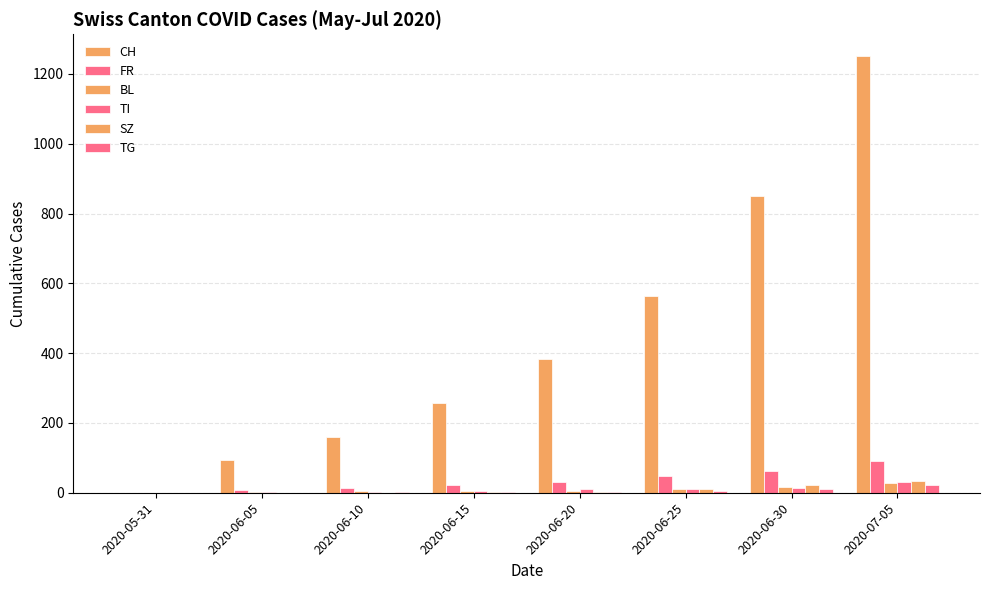

Which series has the largest total across all categories?

CH